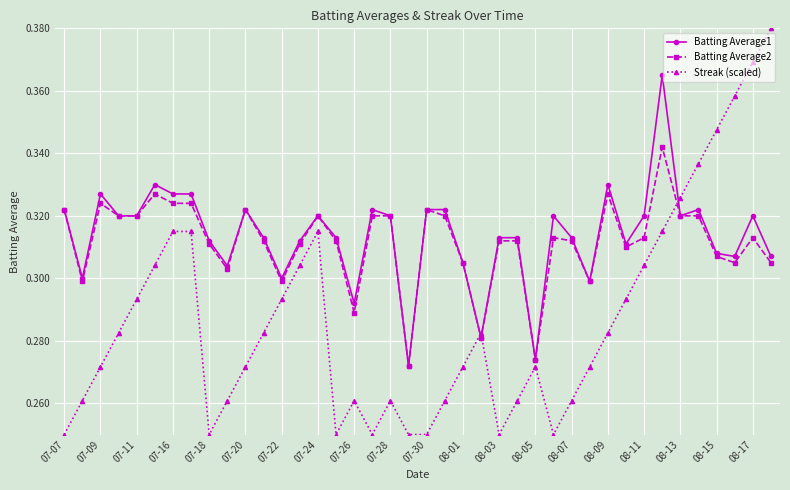

True or false: Batting Average2 has more than 2 points higher than both neighbors.

True